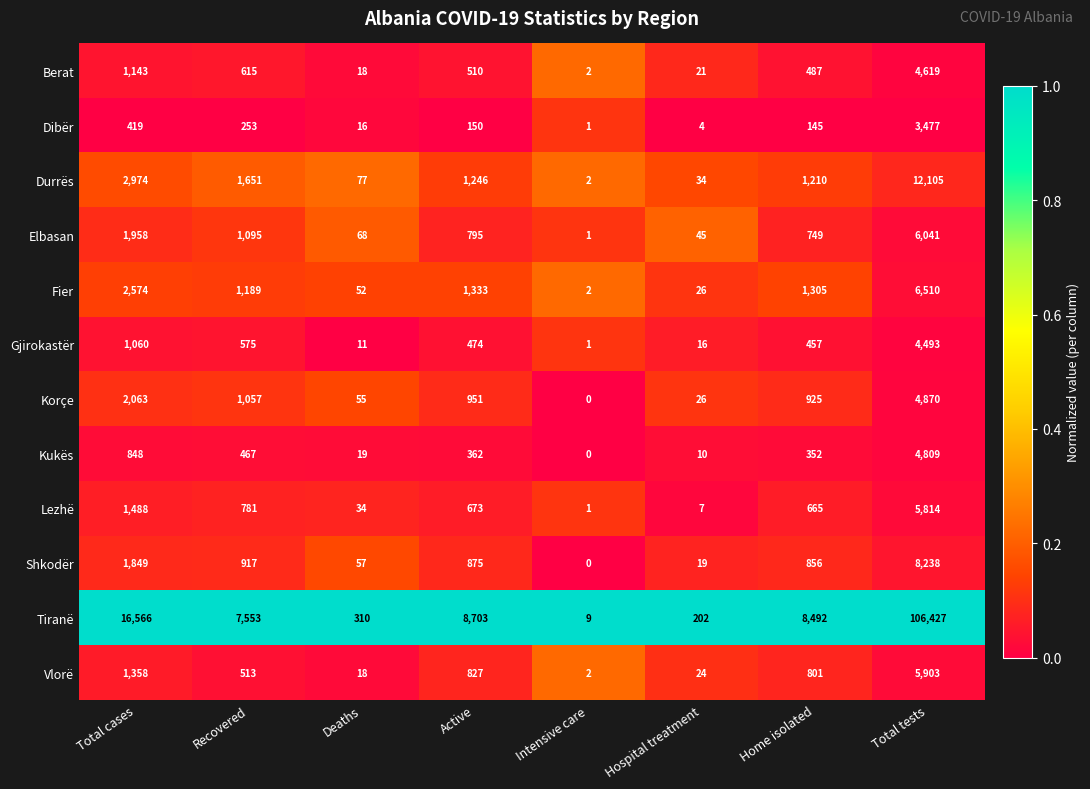

What is the total value across all series at Deaths?

735